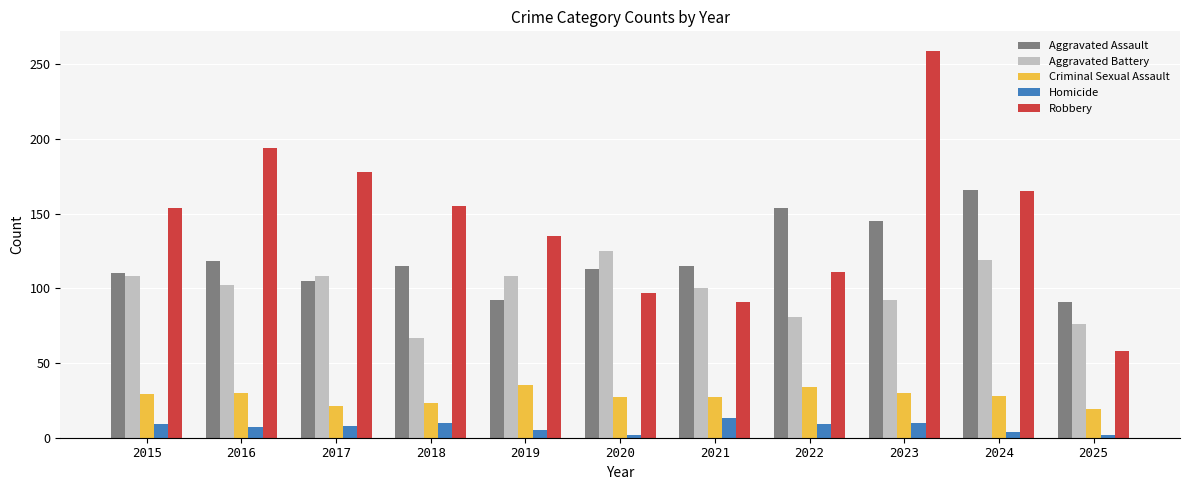

What is the minimum value shown in the chart?

2